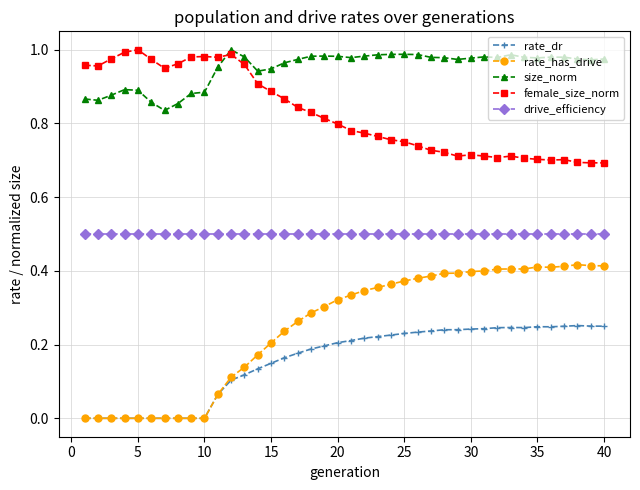

True or false: size_norm has more than 2 interior local peaks.

True